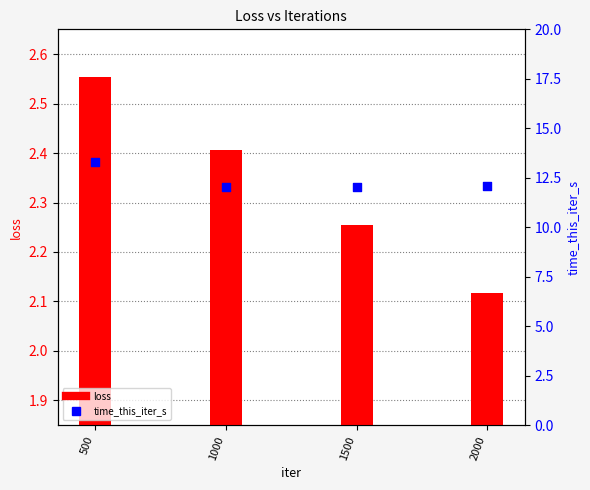

Between 500 and 2000, which is larger?

500